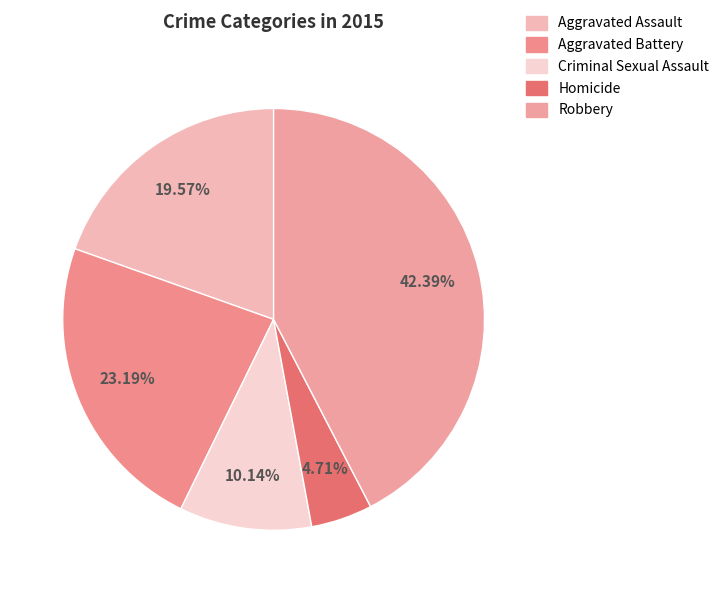

Which category has the biggest portion of the pie?

Robbery